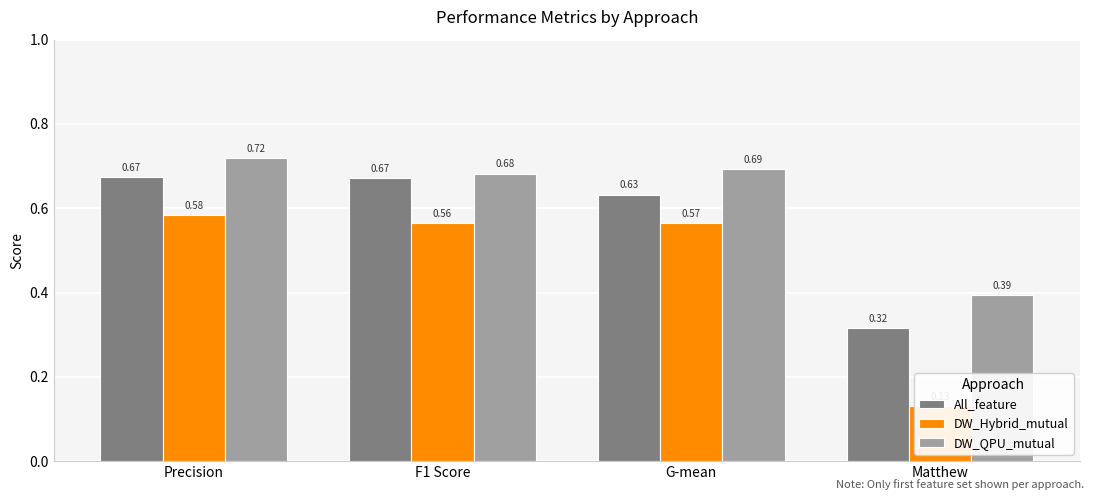

How many categories are shown in the chart?

4